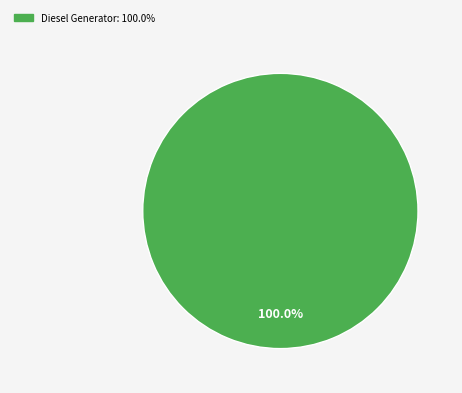

Does any single category account for the majority?

Yes